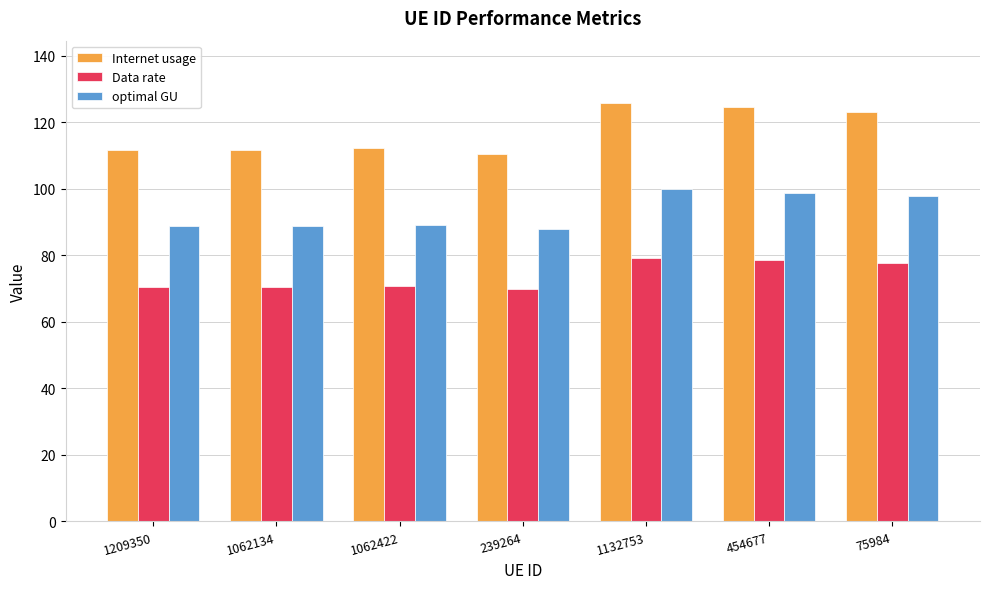

Which series has the largest total across all categories?

Internet usage